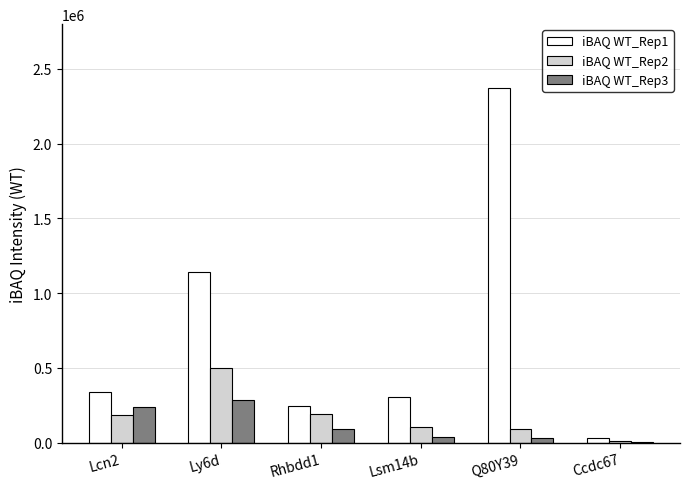

What is the sum of the iBAQ WT_Rep3 values at Lsm14b and Rhbdd1?

131881.0